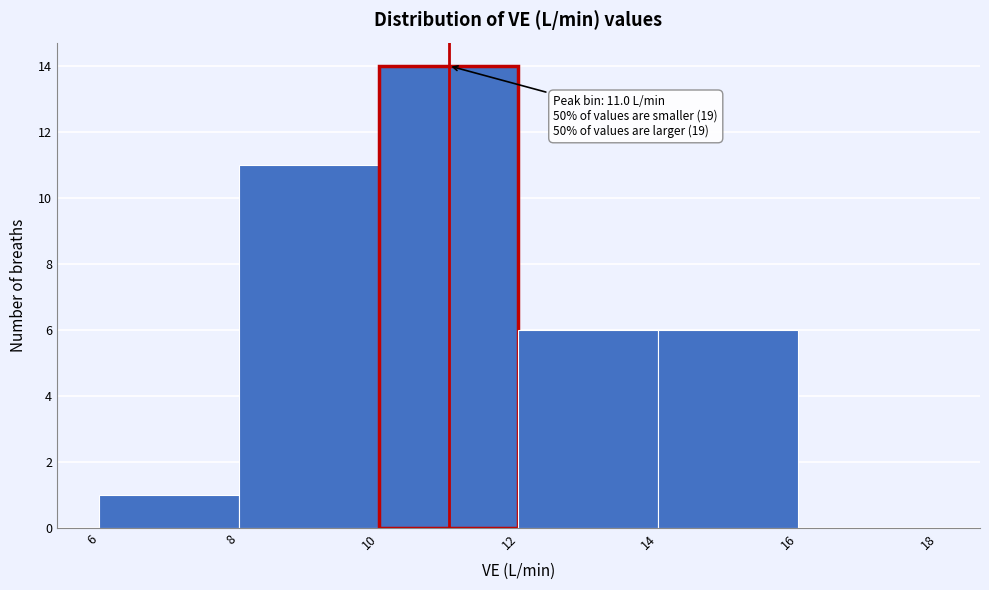

Which range on the x-axis has the tallest bar?

10 to 12